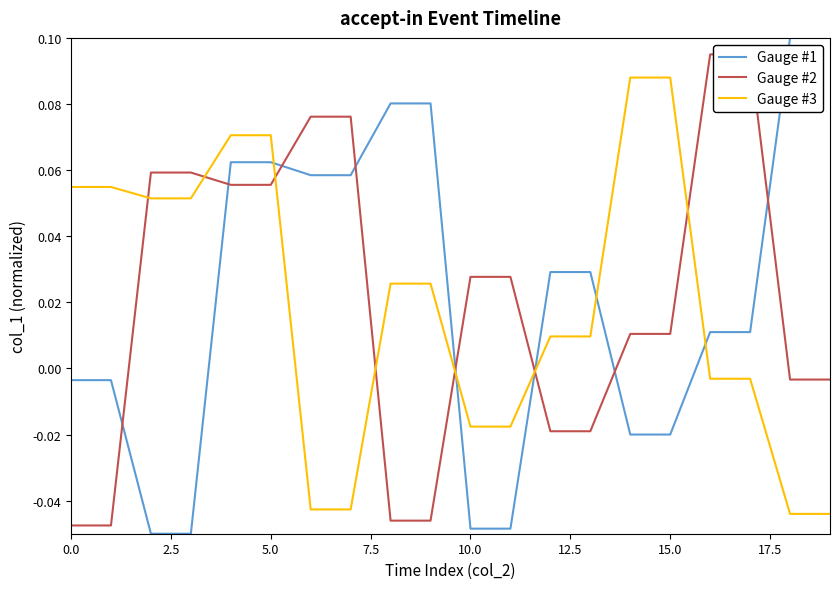

How many lines are shown in the chart?

3